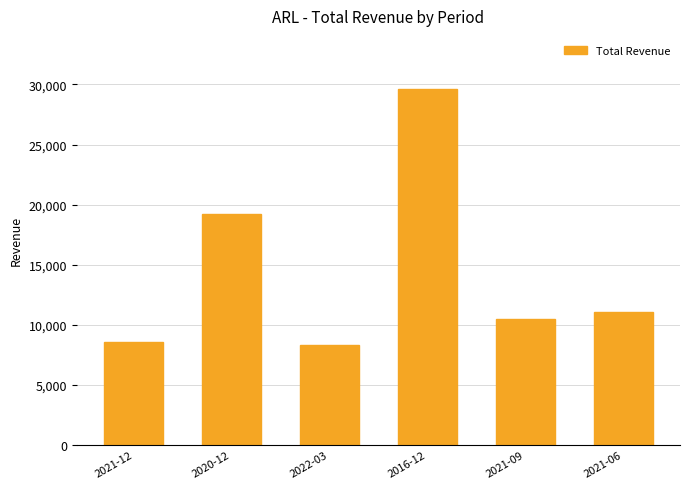

Does the chart contain stacked bars?

No